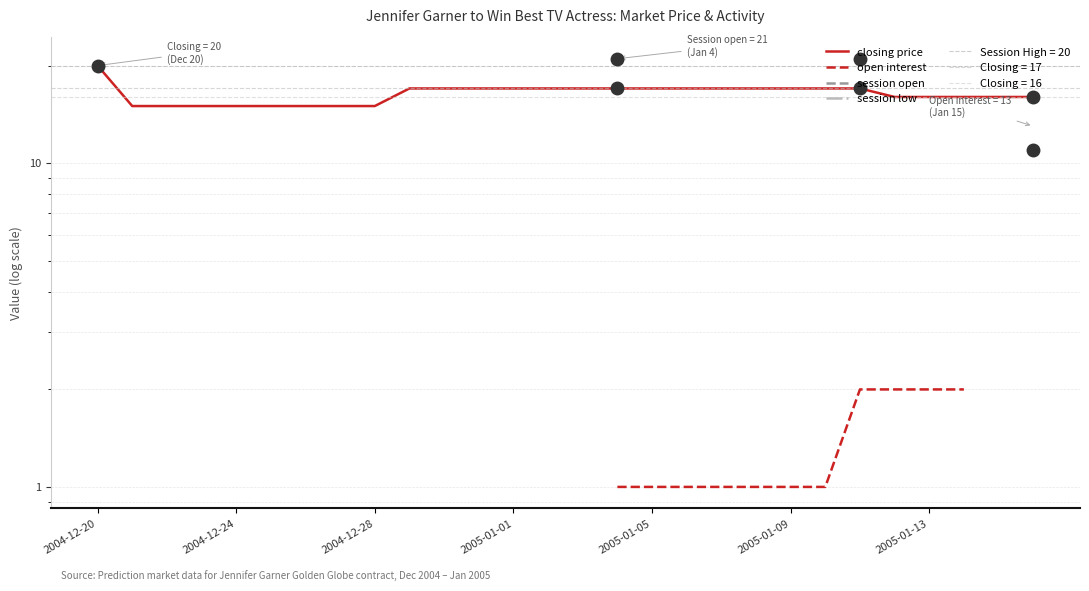

Which series has the widest spread of values?

closing price